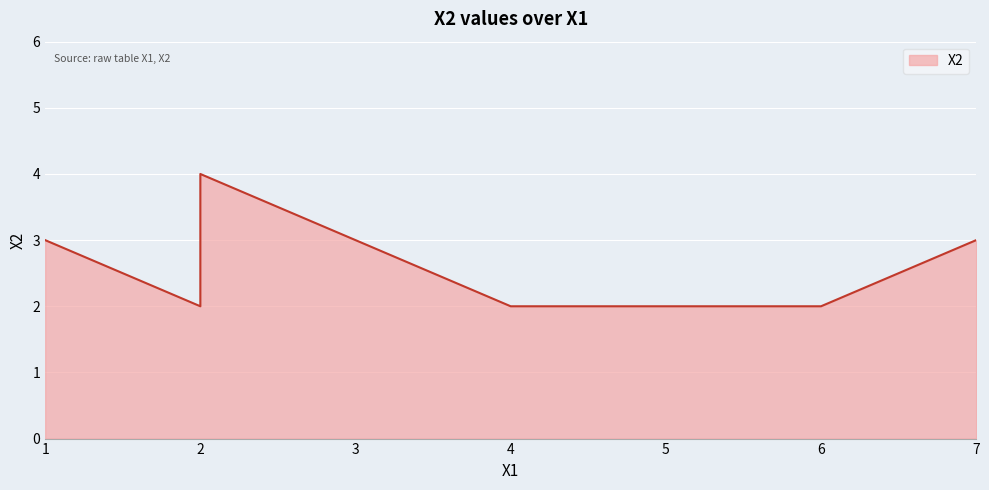

Which category has the lowest value across all series?

2